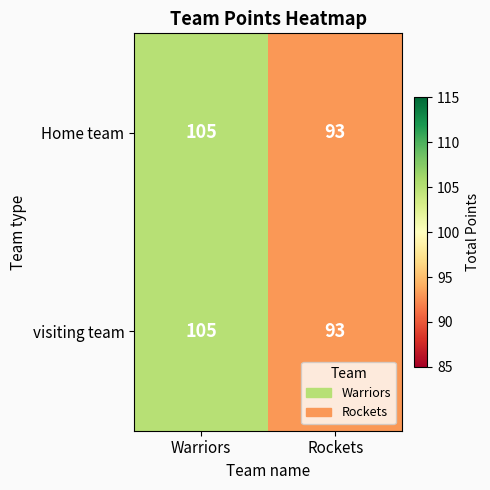

What is the difference between the visiting team values at Warriors and Rockets?

12